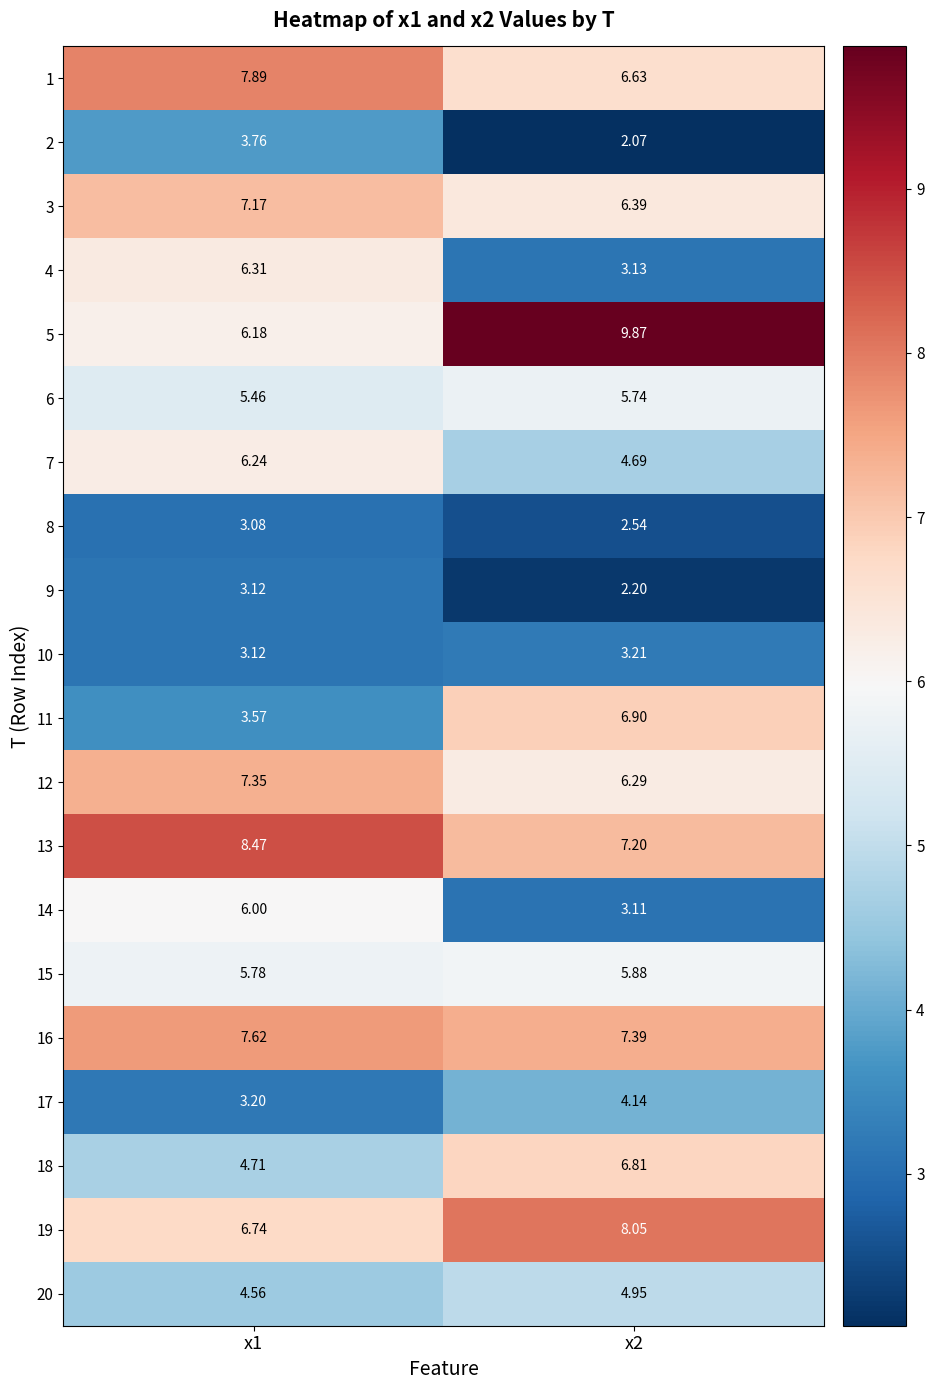

What is the spread (max minus min) of values at x2?

7.8